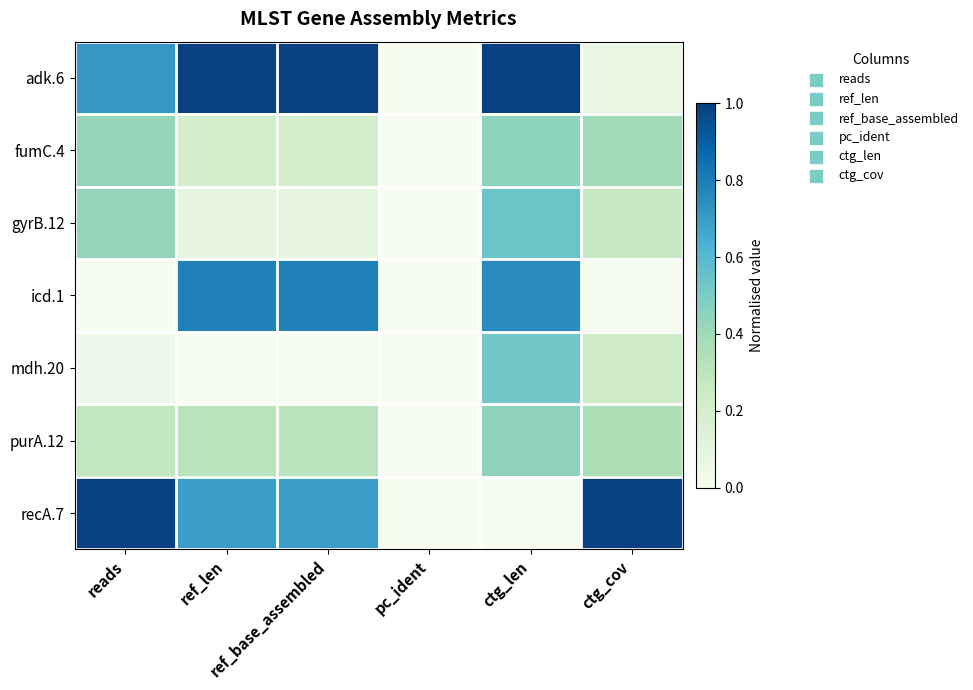

Reading left to right, extract all data points from this chart.

adk.6: reads=0.7	ref_len=1.0	ref_base_assembled=1.0	pc_ident=0.0	ctg_len=1.0	ctg_cov=0.1
fumC.4: reads=0.4	ref_len=0.2	ref_base_assembled=0.2	pc_ident=0.0	ctg_len=0.4	ctg_cov=0.4
gyrB.12: reads=0.4	ref_len=0.1	ref_base_assembled=0.1	pc_ident=0.0	ctg_len=0.5	ctg_cov=0.3
icd.1: reads=0.0	ref_len=0.8	ref_base_assembled=0.8	pc_ident=0.0	ctg_len=0.8	ctg_cov=0.0
mdh.20: reads=0.0	ref_len=0.0	ref_base_assembled=0.0	pc_ident=0.0	ctg_len=0.5	ctg_cov=0.2
purA.12: reads=0.3	ref_len=0.3	ref_base_assembled=0.3	pc_ident=0.0	ctg_len=0.4	ctg_cov=0.4
recA.7: reads=1.0	ref_len=0.7	ref_base_assembled=0.7	pc_ident=0.0	ctg_len=0.0	ctg_cov=1.0